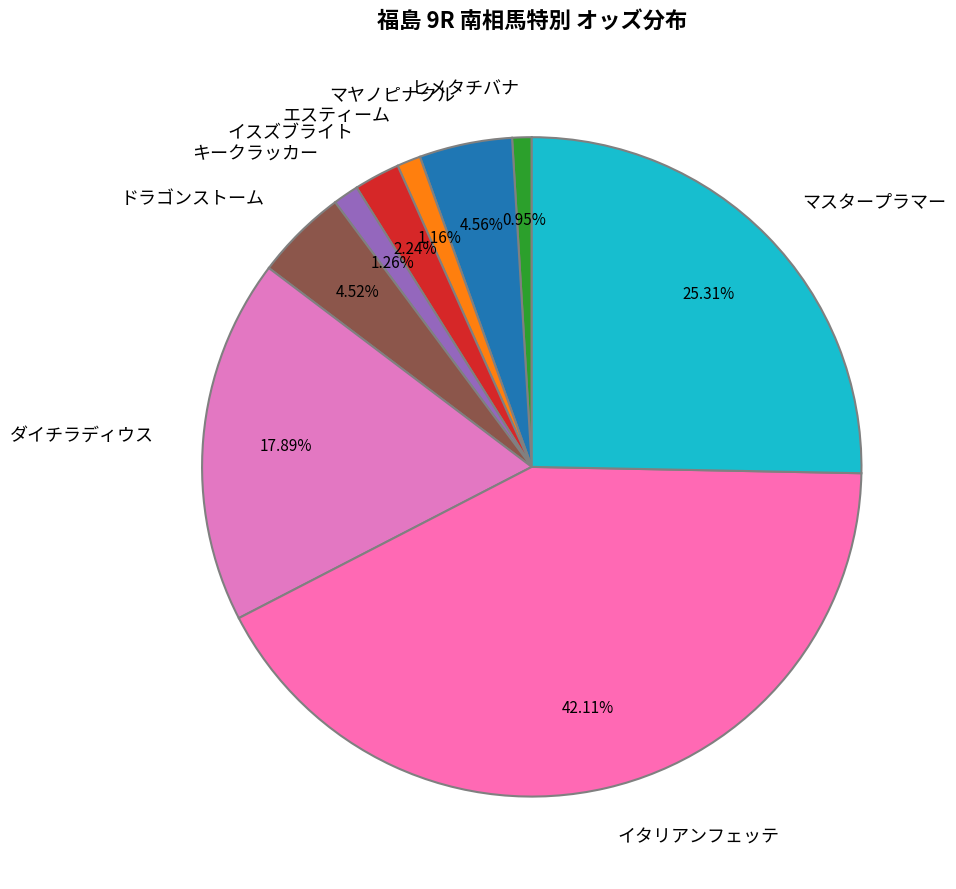

Does ヒメタチバナ account for over 50% of the chart?

No